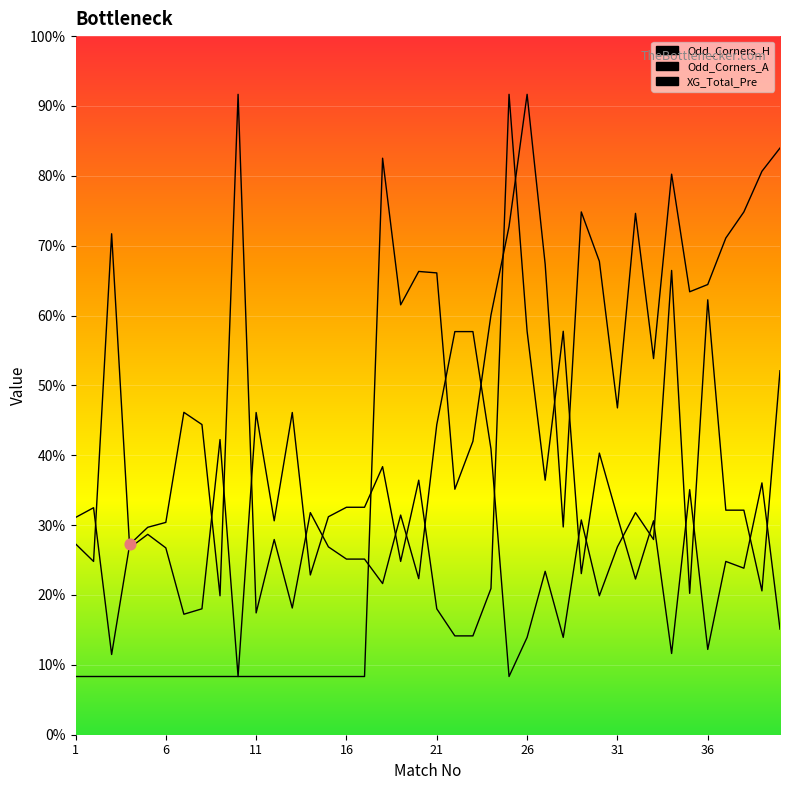

Which series reaches the minimum Y coordinate?

Odd_Corners_H